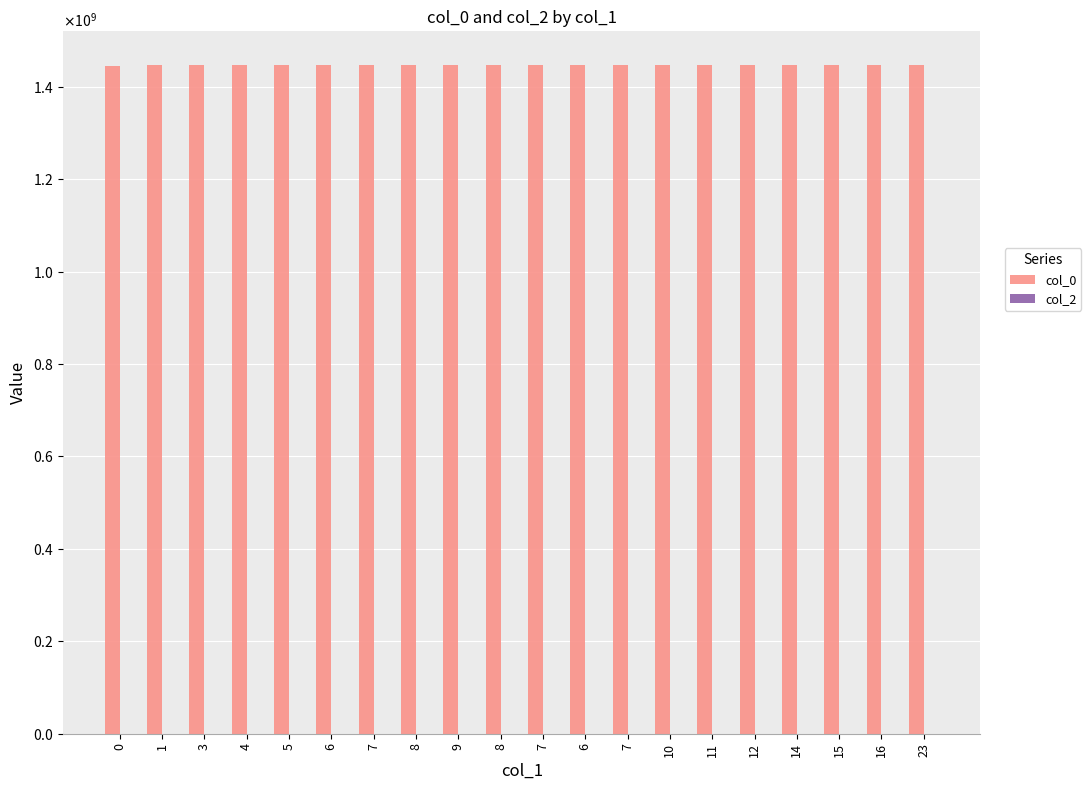

Which category has the highest value in the col_0 series?

23